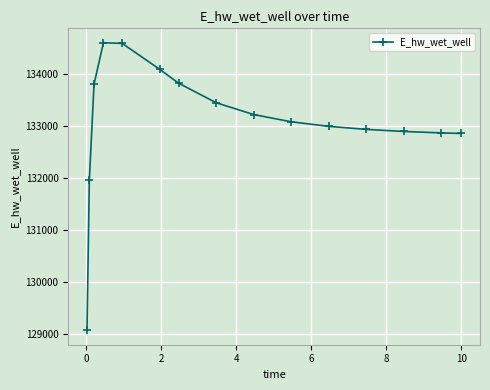

What is the difference between the maximum and minimum values?

5545.8